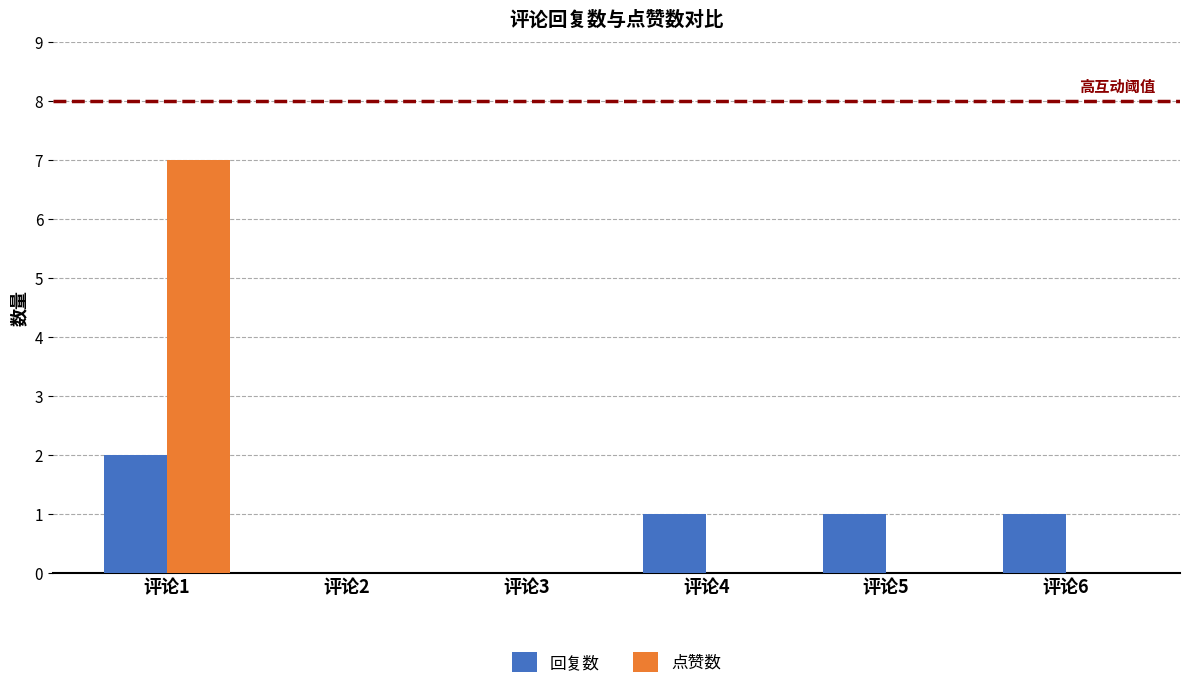

Reading left to right, extract all data points from this chart.

回复数: 2	0	0	1	1	1
点赞数: 7	0	0	0	0	0